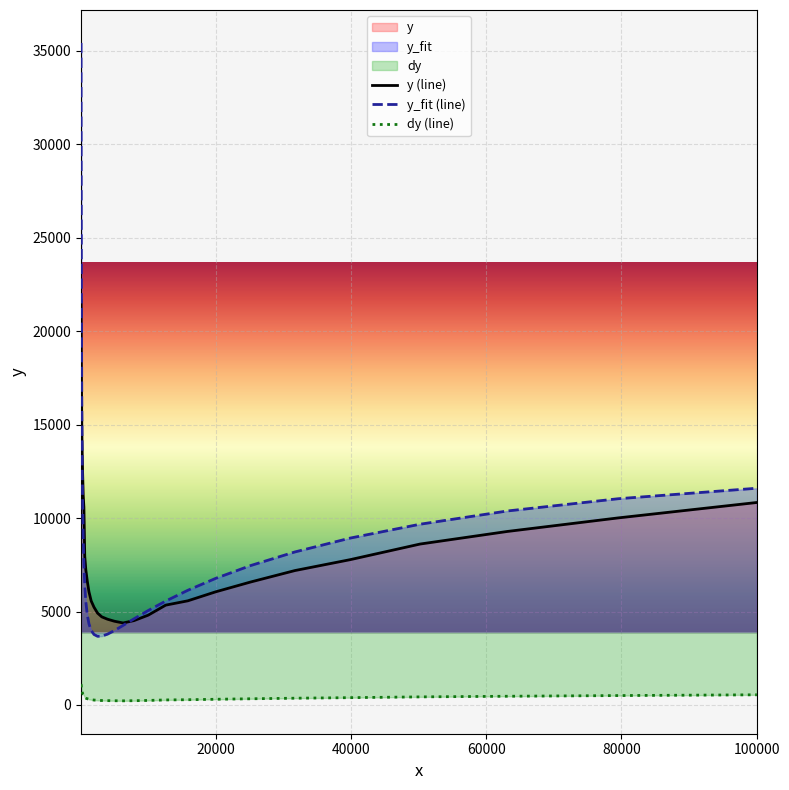

How many data points in y (line) are above 7223?

16